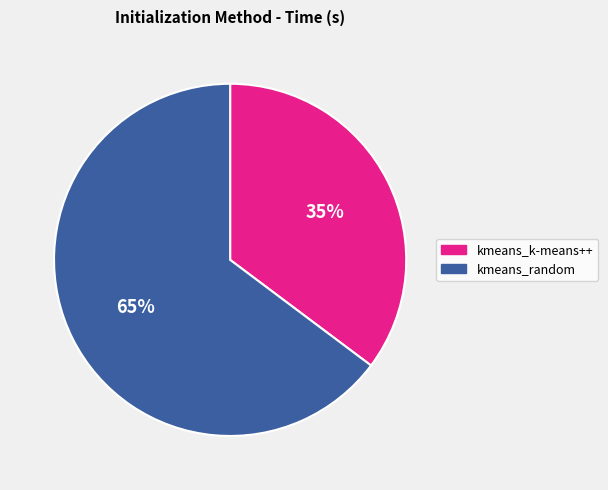

Is it true that kmeans_random is 65% of the pie?

True